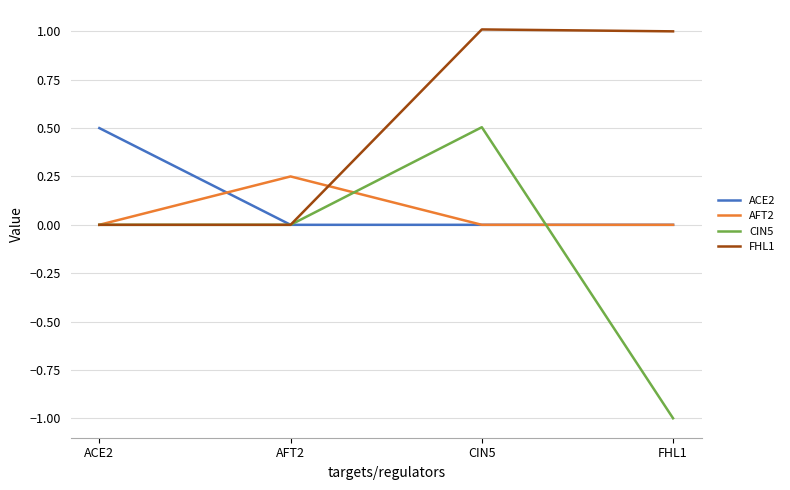

Which series changed the most between ACE2 and AFT2?

ACE2